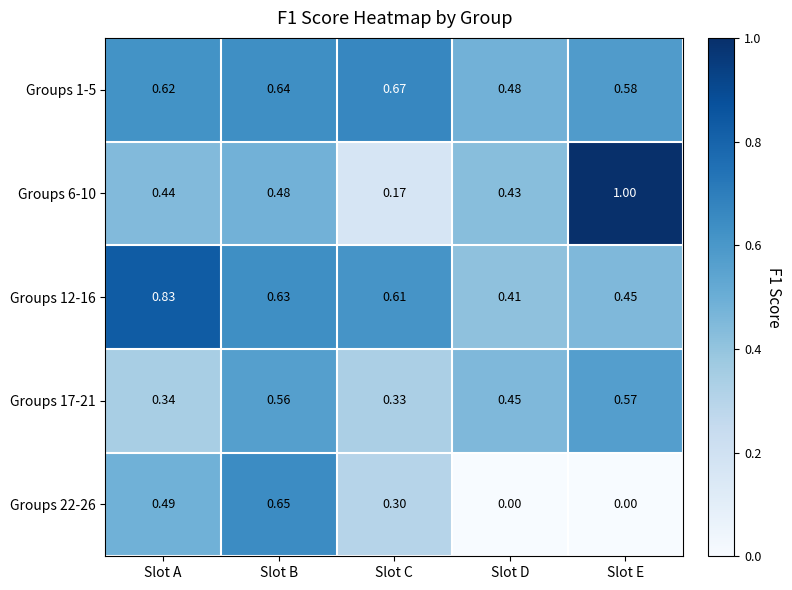

At which category is the sum across all series the highest?

Slot B